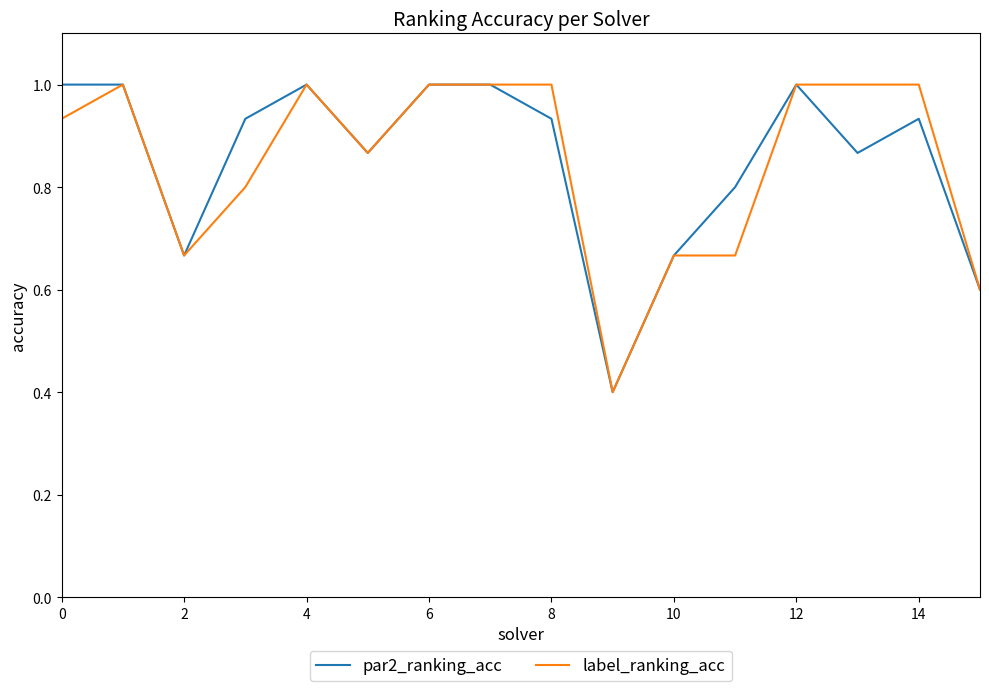

What is the minimum value for label_ranking_acc?

0.4